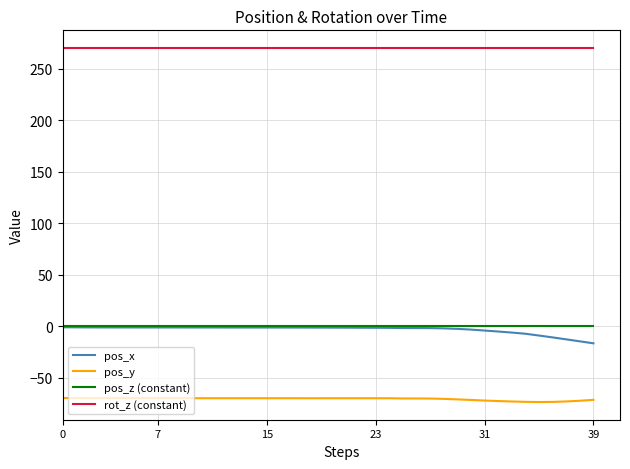

What is the lowest value of the pos_x series?

-16.8